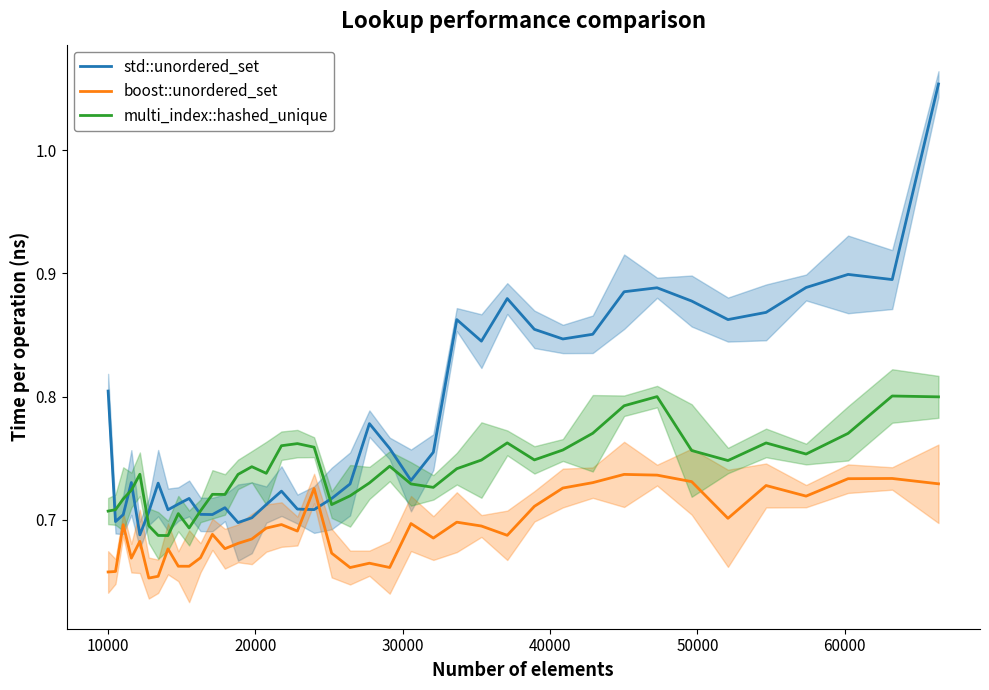

Does the chart display data point markers on the line(s)?

No